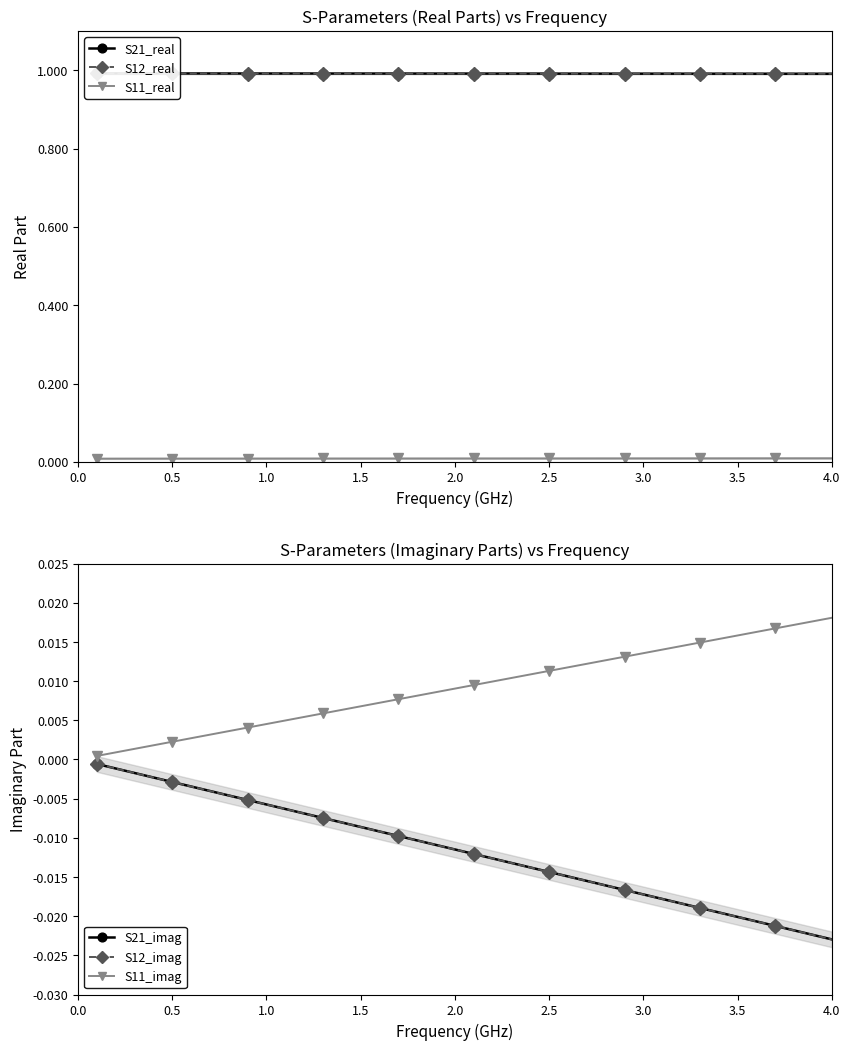

True or false: S21_real and S12_real cross at least once.

False